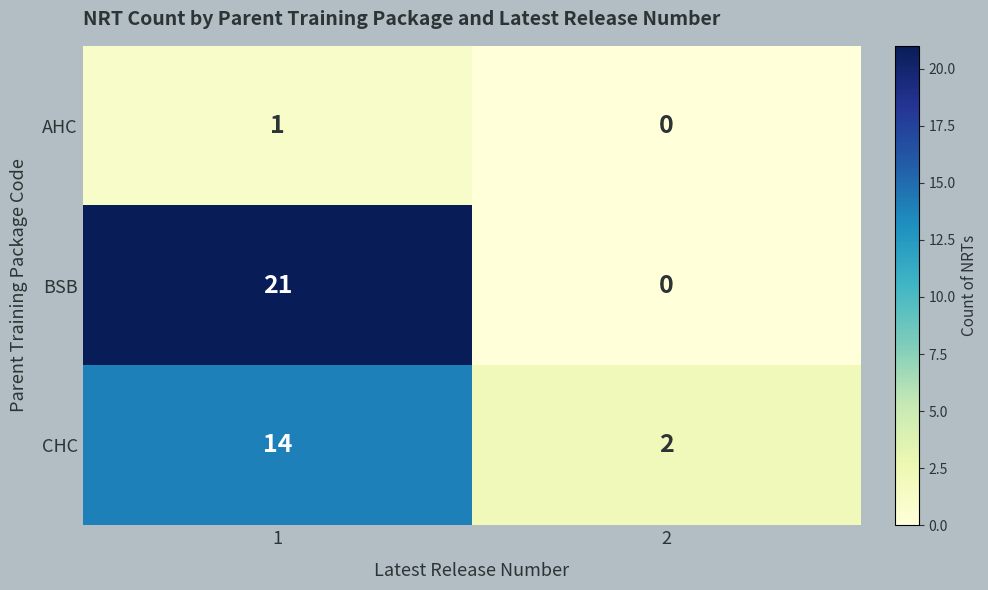

The BSB series shows 0 at 2. True or false?

True